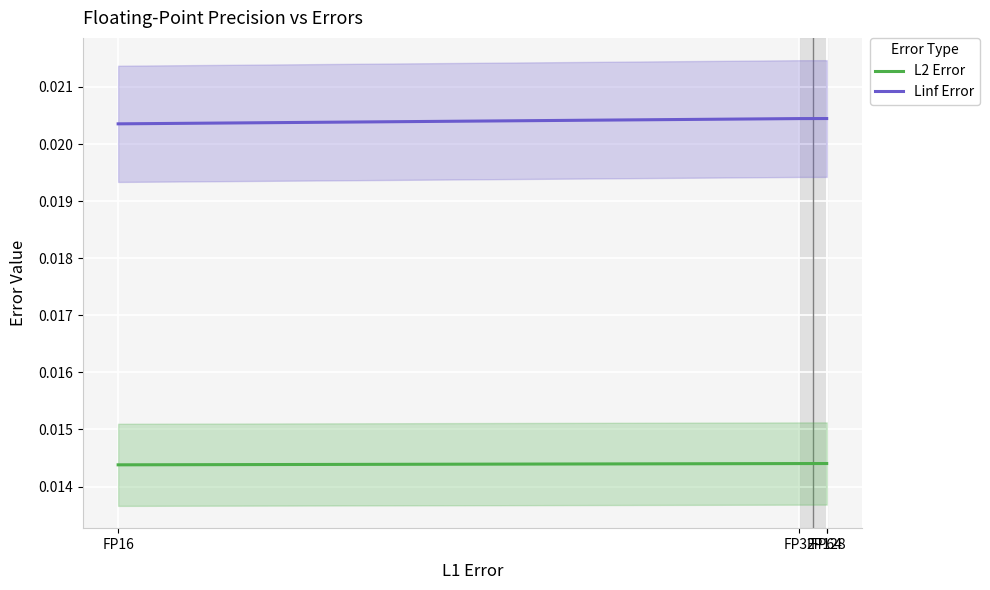

Rank the series at FP32 from highest to lowest value.

Linf Error, L2 Error